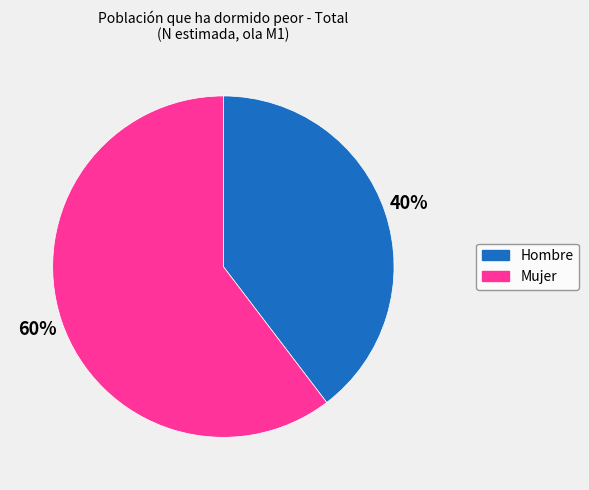

Is the sum of Hombre and Mujer greater than half?

Yes